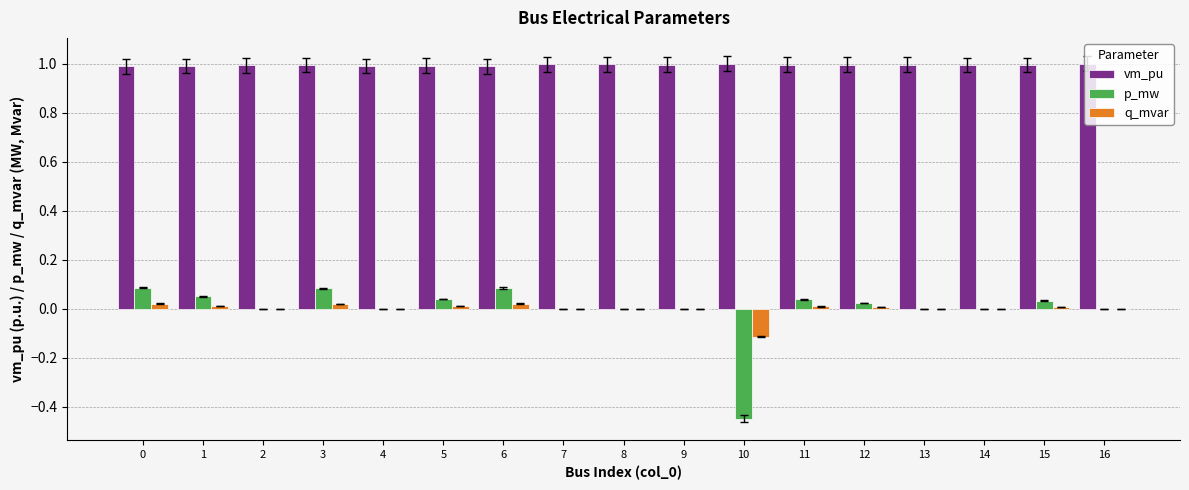

Is it true that vm_pu equals 1.5 at 0?

False